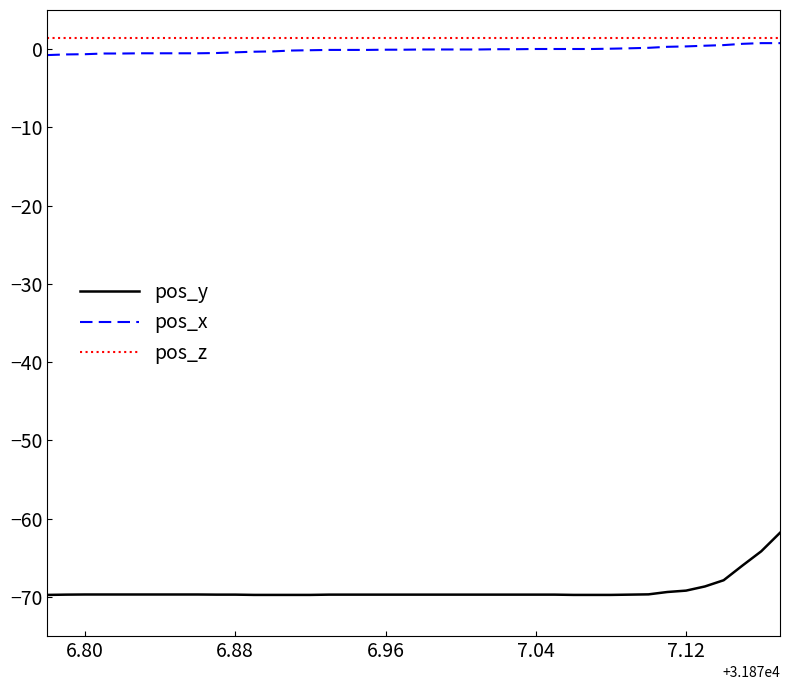

How many lines are shown in the chart?

3